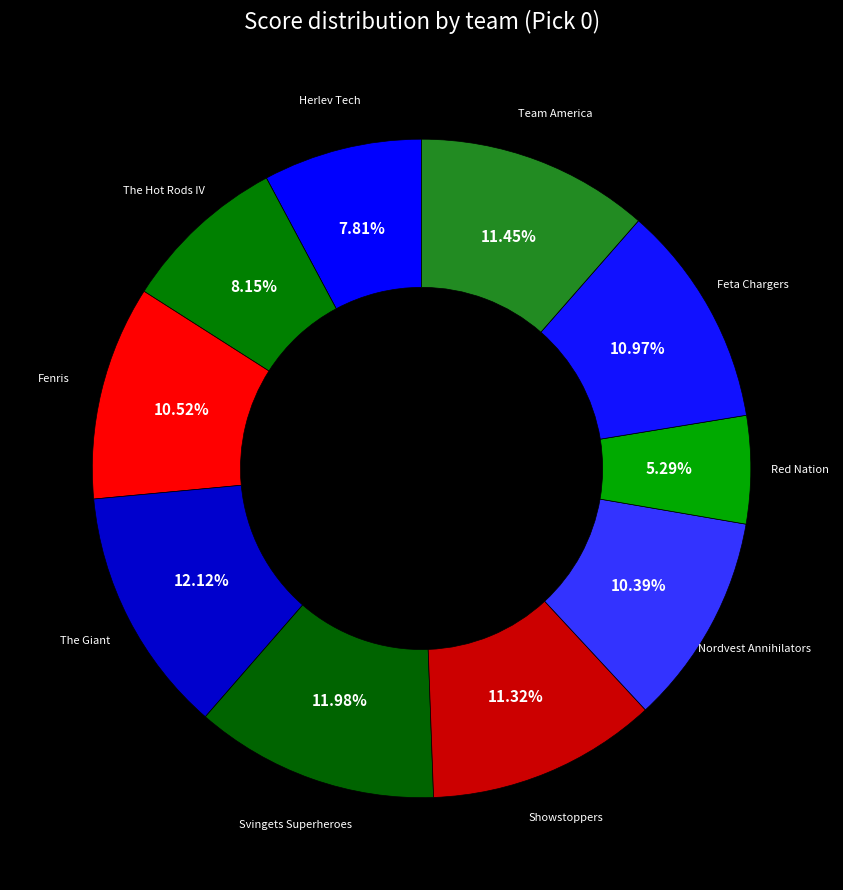

What percentage is the Svingets Superheroes slice, to the nearest percent?

12%